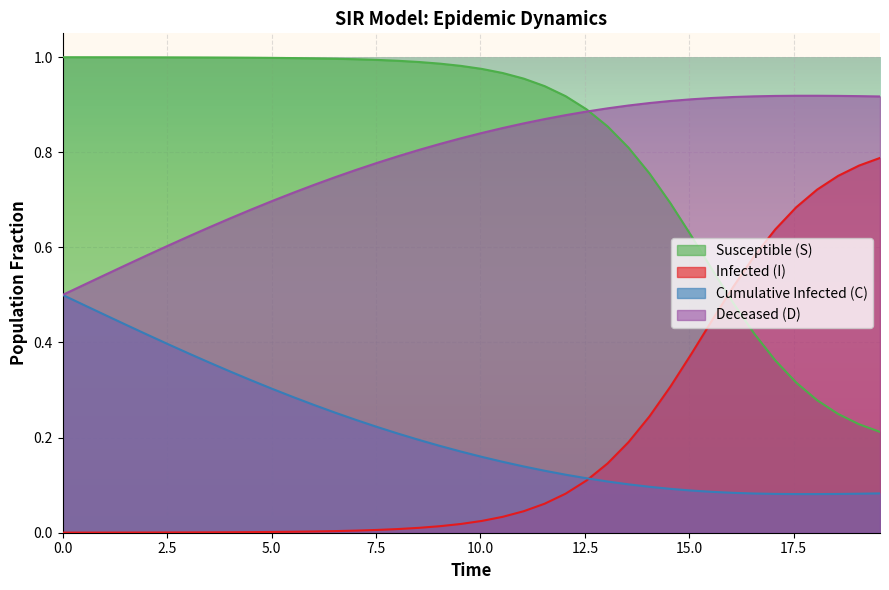

True or false: Cumulative Infected (C) and Susceptible (S) cross at least once.

False